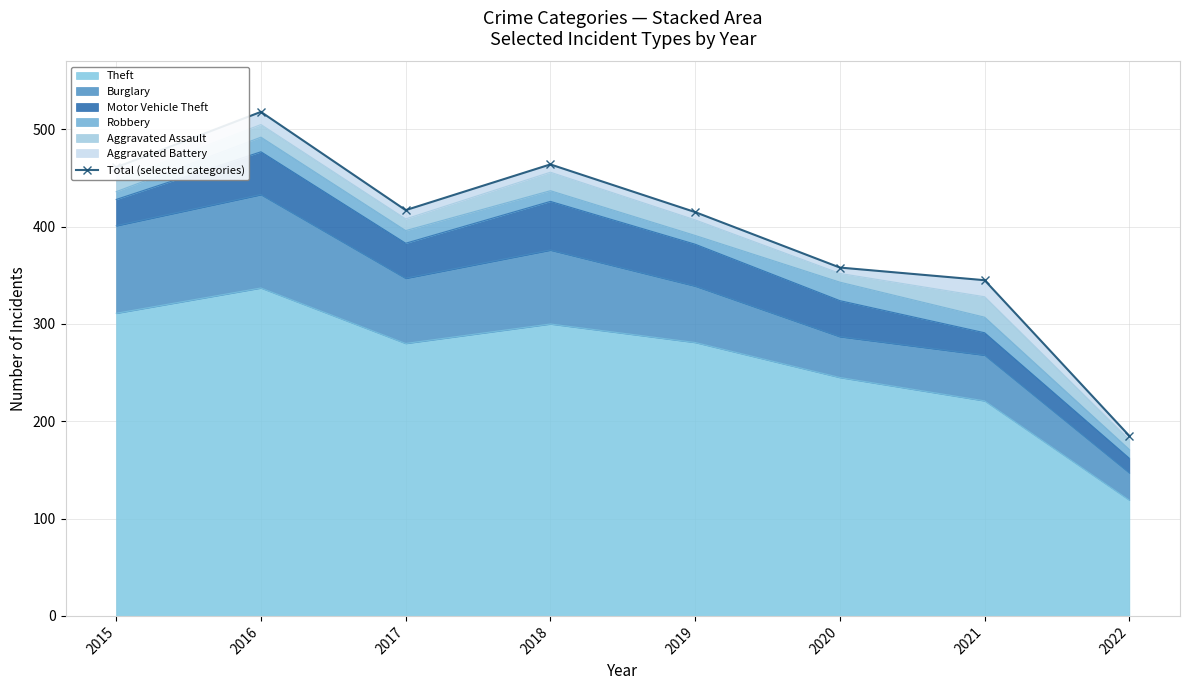

What is the value of the 4th point from the left?

464